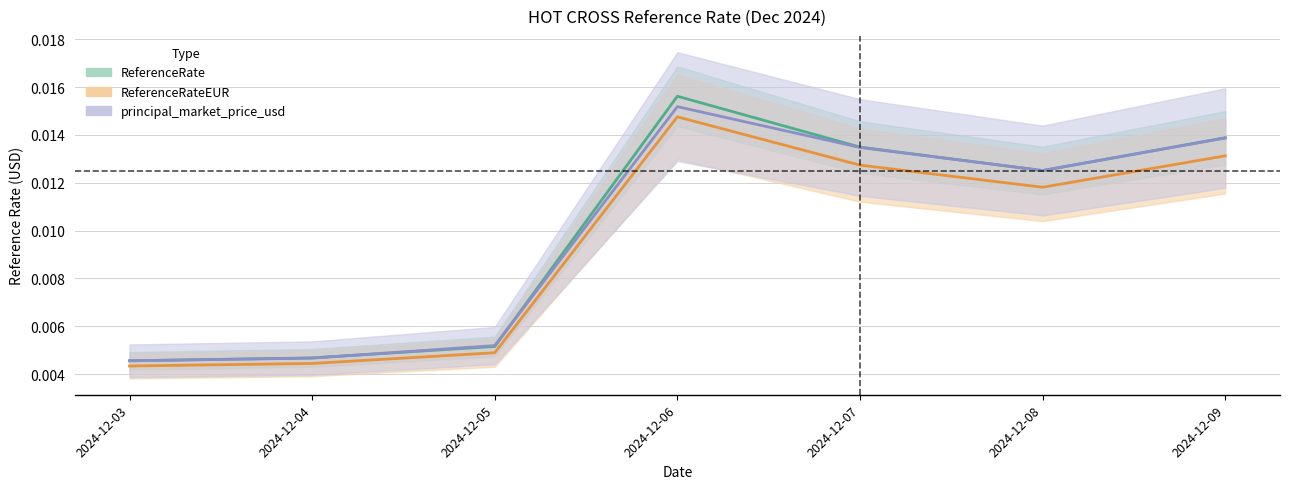

The ReferenceRateEUR series shows 0.0 at 2024-12-03. True or false?

False